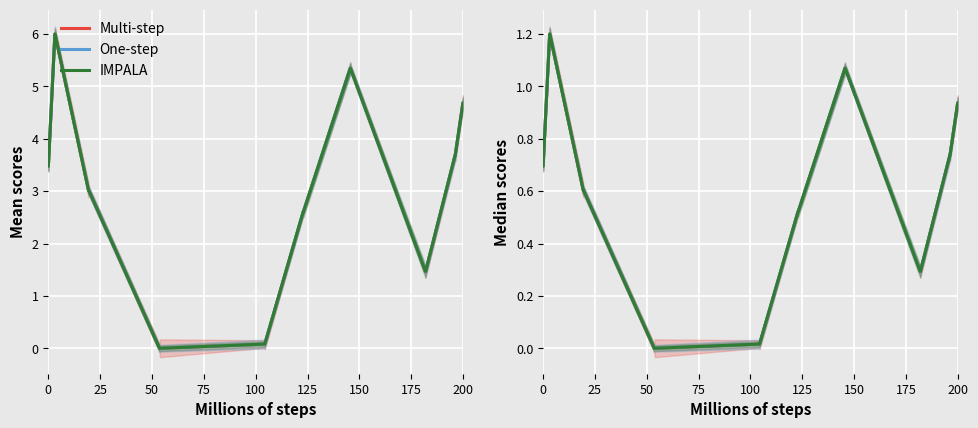

Between 150 and 9, which is larger?

9